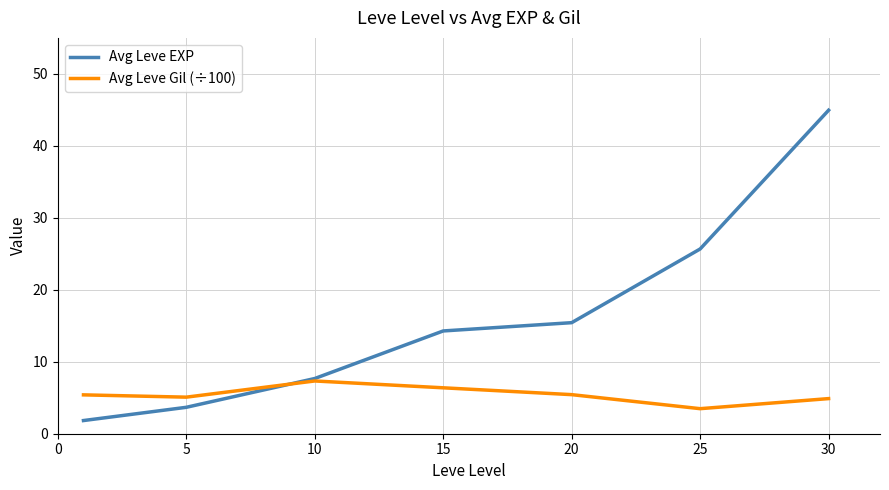

List the series in order of their overall mean, highest first.

Avg Leve EXP, Avg Leve Gil (÷100)